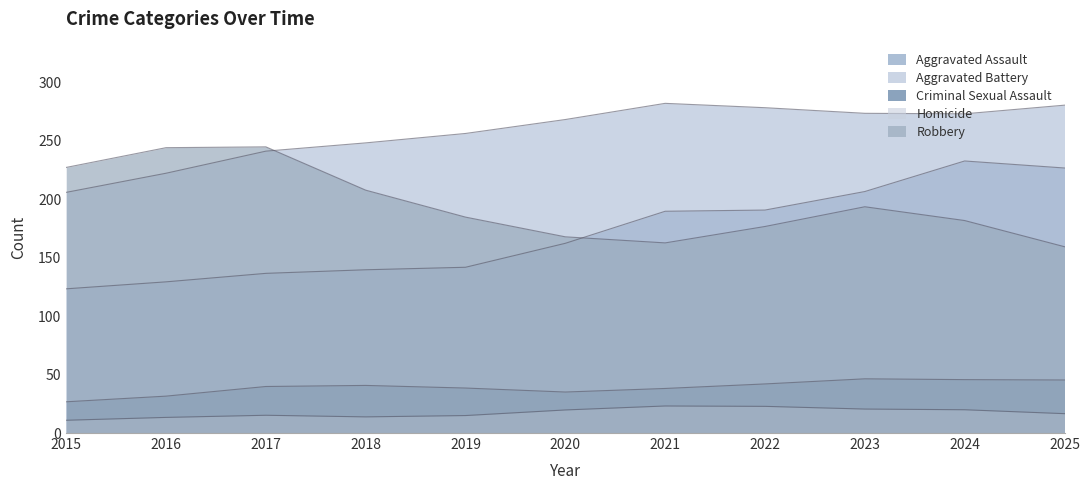

True or false: Robbery and Homicide cross at least once.

False